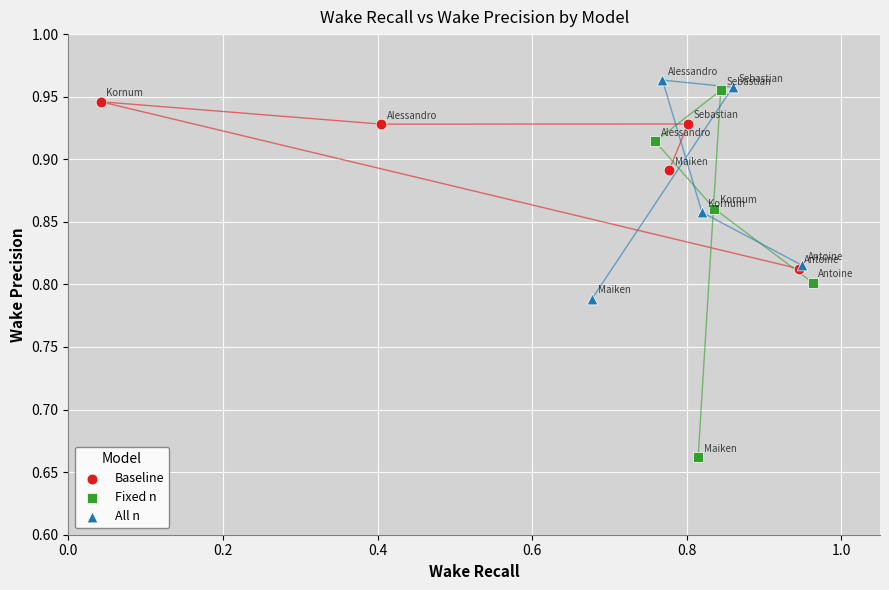

Which series reaches the minimum Y coordinate?

Fixed n